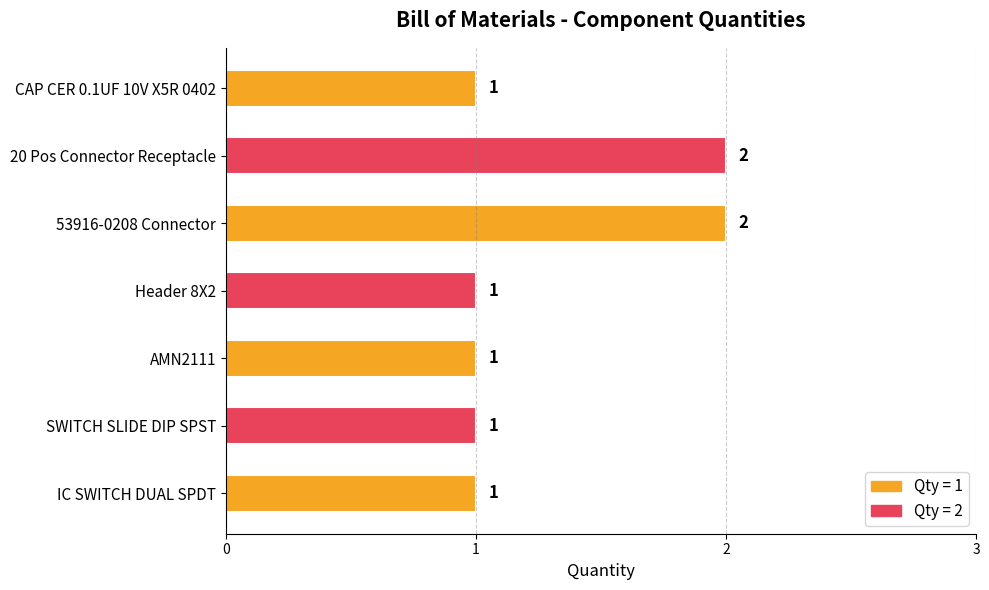

What is the change in value from CAP CER 0.1UF 10V X5R 0402 to 53916-0208 Connector?

+1